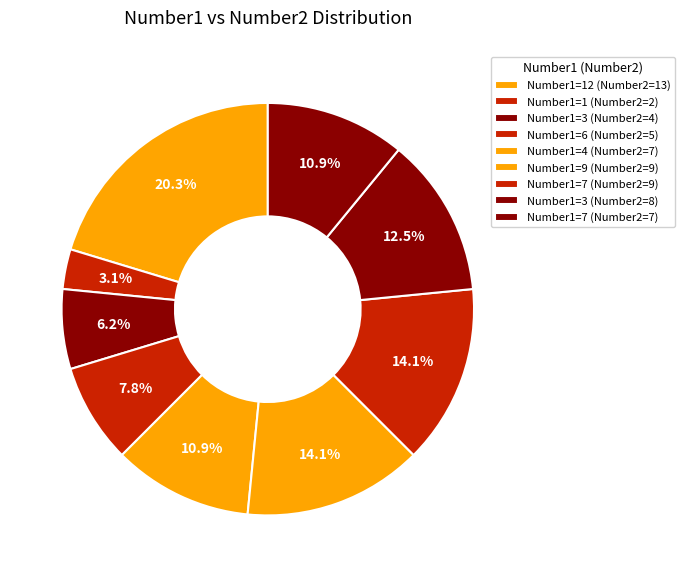

Which category has the smallest portion of the pie?

Number1=1 (Number2=2)